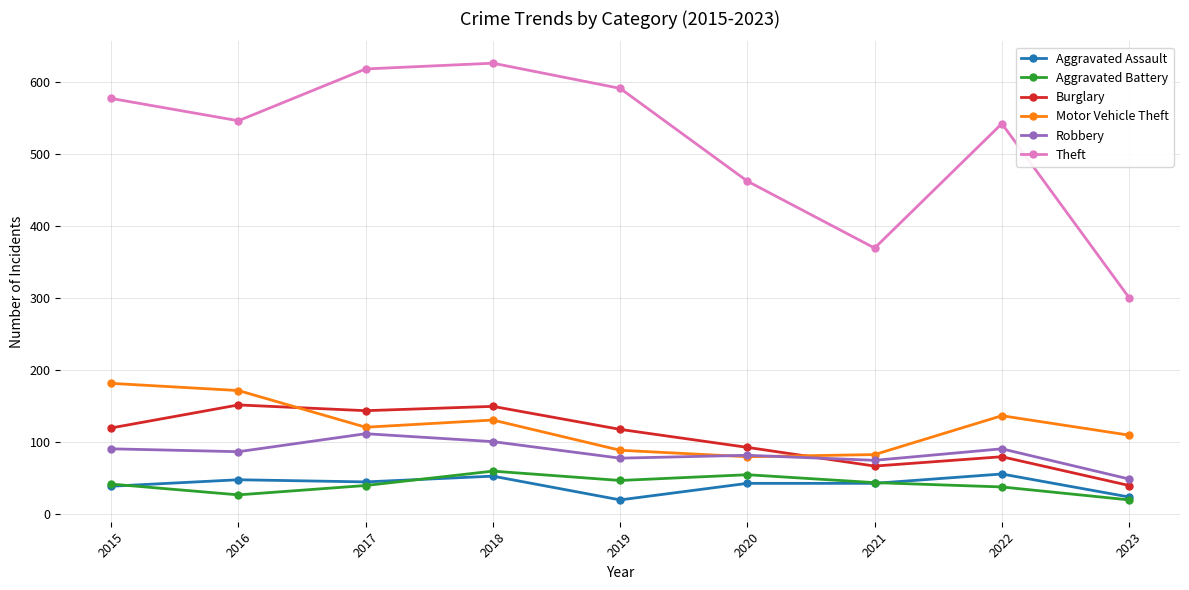

Which category has the highest value in the Robbery series?

2017